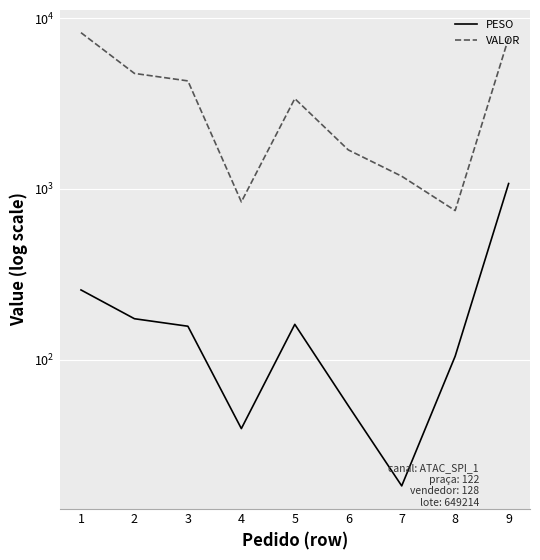

What is the difference between the PESO values at 9 and 4?

1035.6